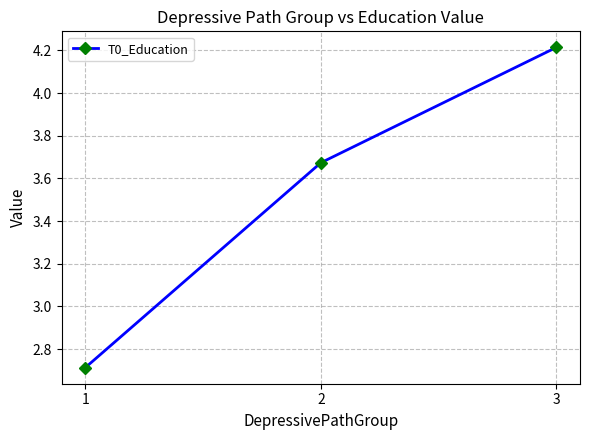

What is the value of the 3rd point from the left?

4.2